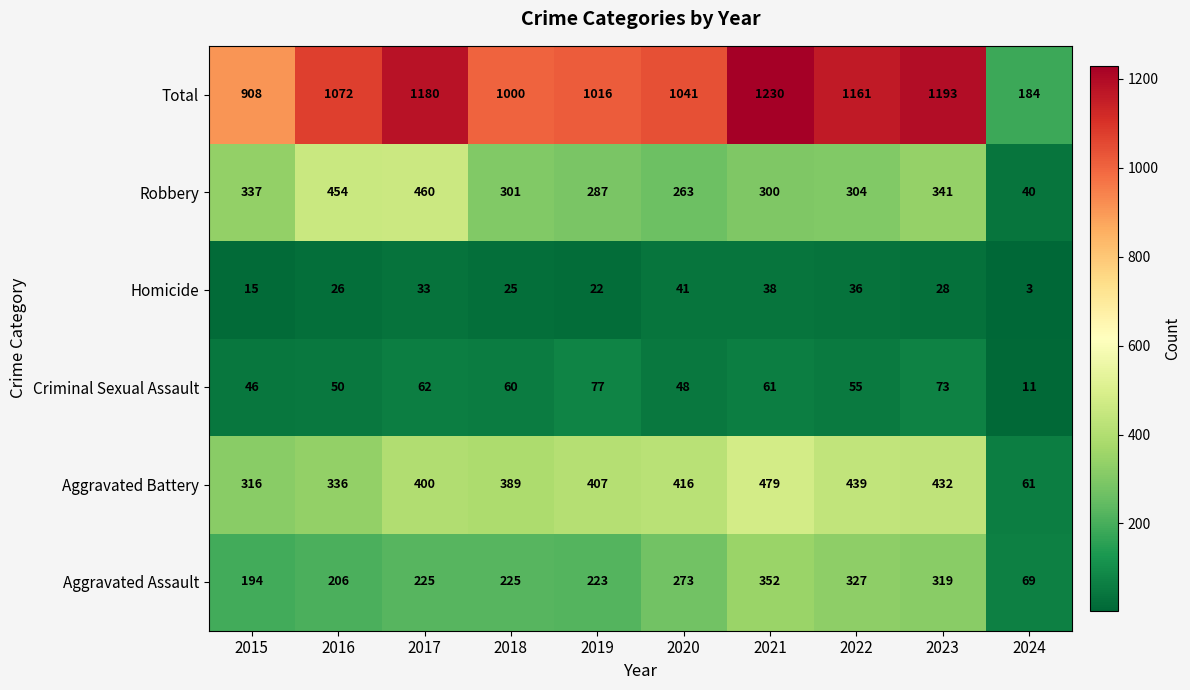

What is the approximate value of Total at 2022, to the nearest 10?

1160